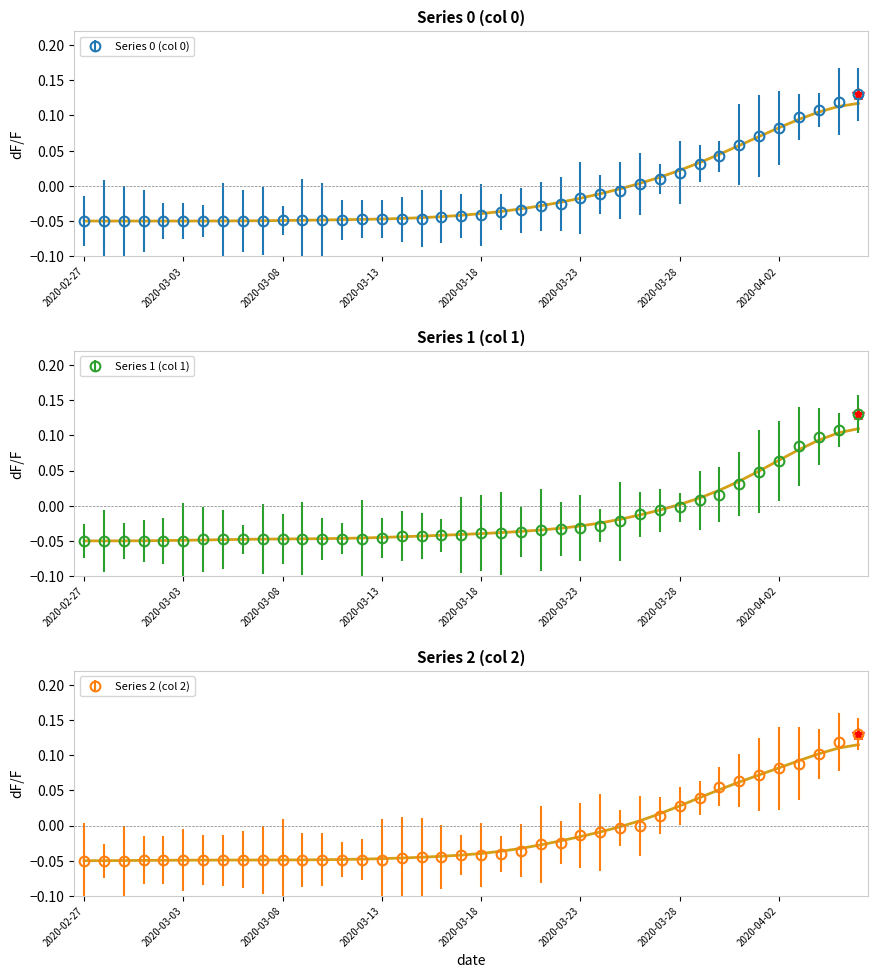

Rank the categories by 1 value from highest to lowest.

2020-04-06, 2020-04-05, 2020-04-04, 2020-04-03, 2020-04-02, 2020-04-01, 2020-03-31, 2020-03-30, 2020-03-29, 2020-03-28, 2020-03-27, 2020-03-26, 2020-03-25, 2020-03-24, 2020-03-23, 2020-03-22, 2020-03-21, 2020-03-20, 2020-03-18, 2020-03-19, 2020-03-16, 2020-03-17, 2020-03-14, 2020-03-15, 2020-03-13, 2020-03-07, 2020-03-08, 2020-03-09, 2020-03-10, 2020-03-11, 2020-03-12, 2020-03-04, 2020-03-05, 2020-03-06, 2020-02-27, 2020-02-28, 2020-02-29, 2020-03-01, 2020-03-02, 2020-03-03